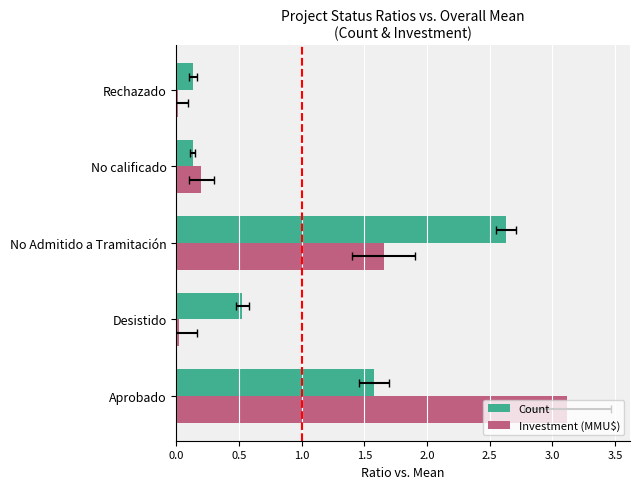

Is it true that Count equals 2.6 at No Admitido a Tramitación?

True